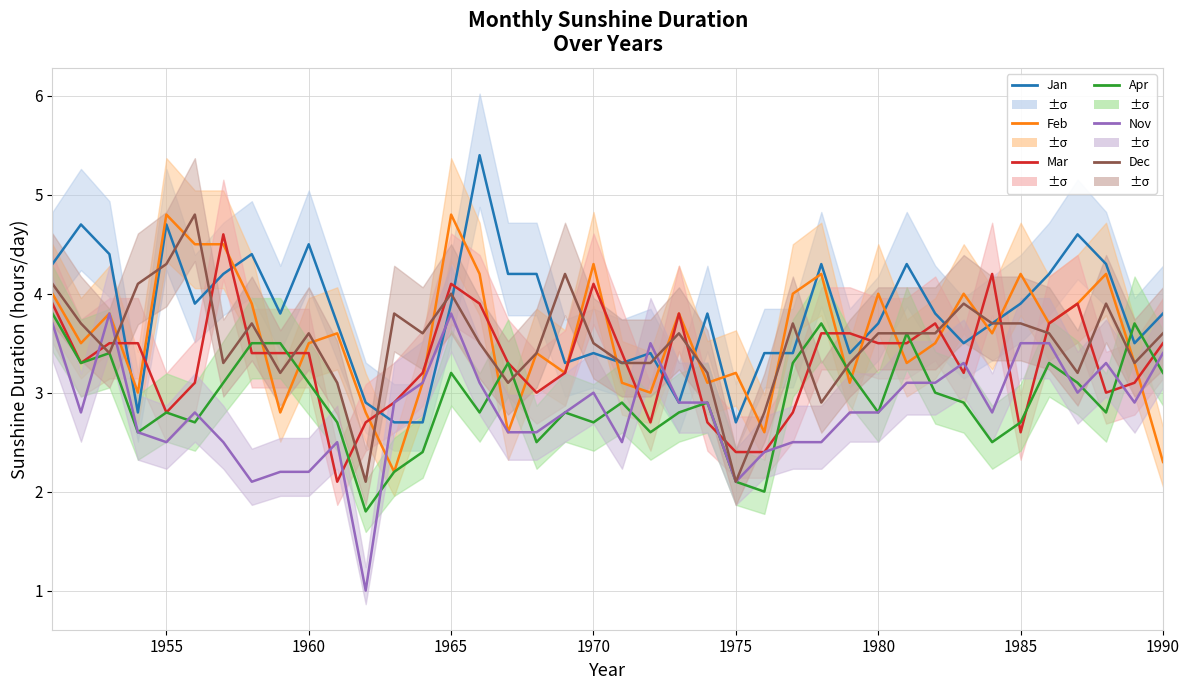

How many lines are shown in the chart?

6